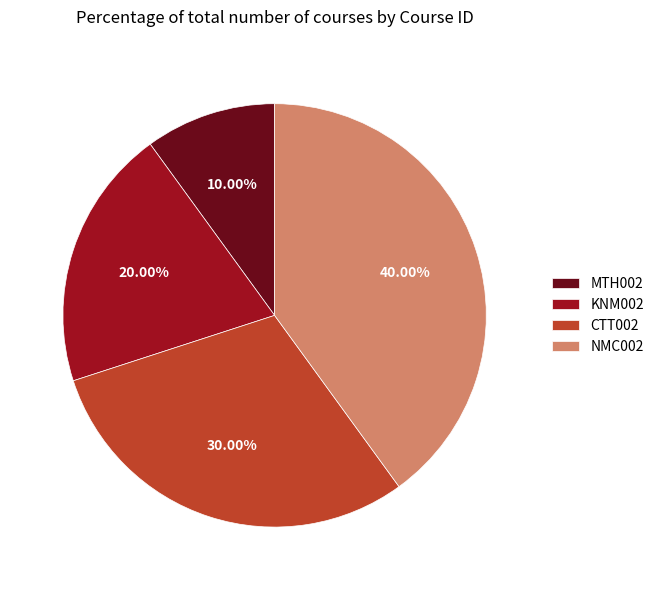

Is it true that NMC002 is 53% of the pie?

False